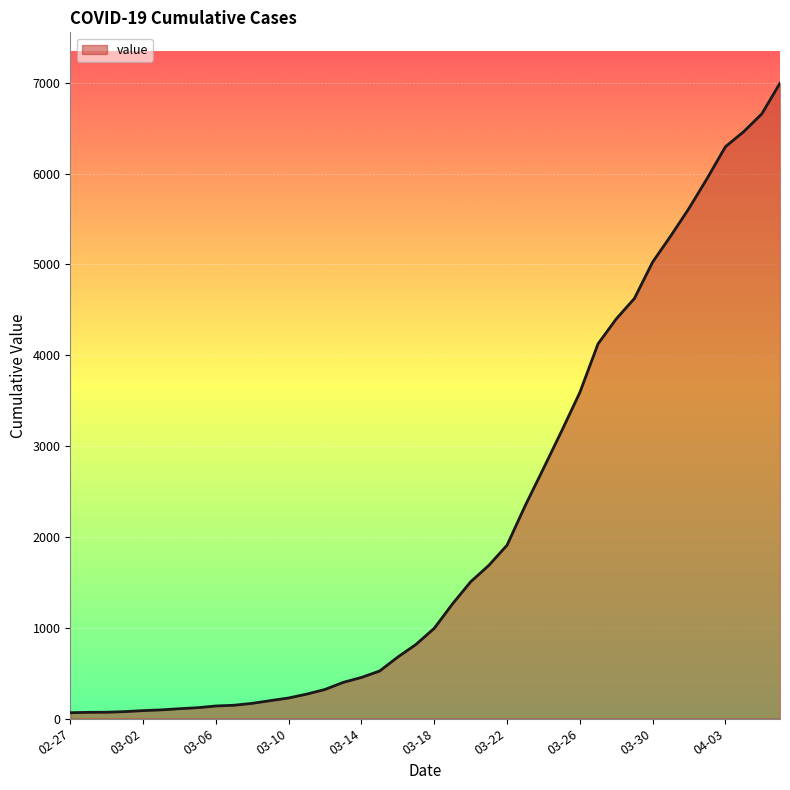

What is the difference between the maximum and minimum values?

6931